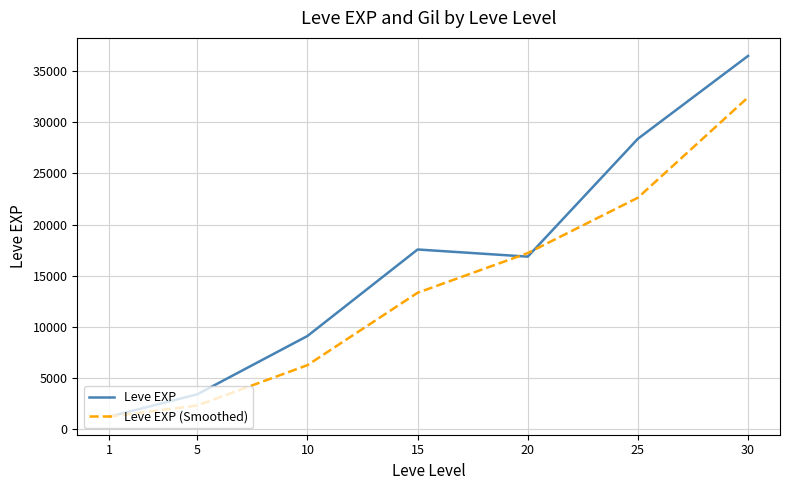

The Leve EXP series shows 3405.0 at 5. True or false?

True